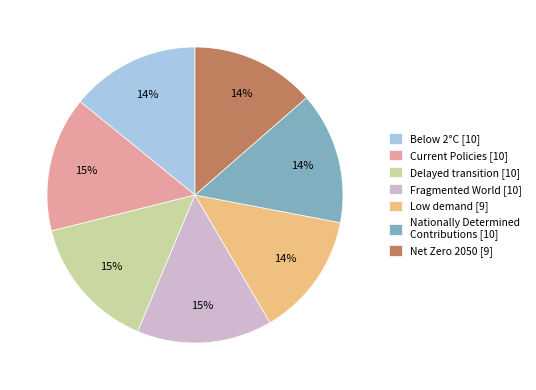

What percentage is the Delayed transition slice, to the nearest percent?

15%